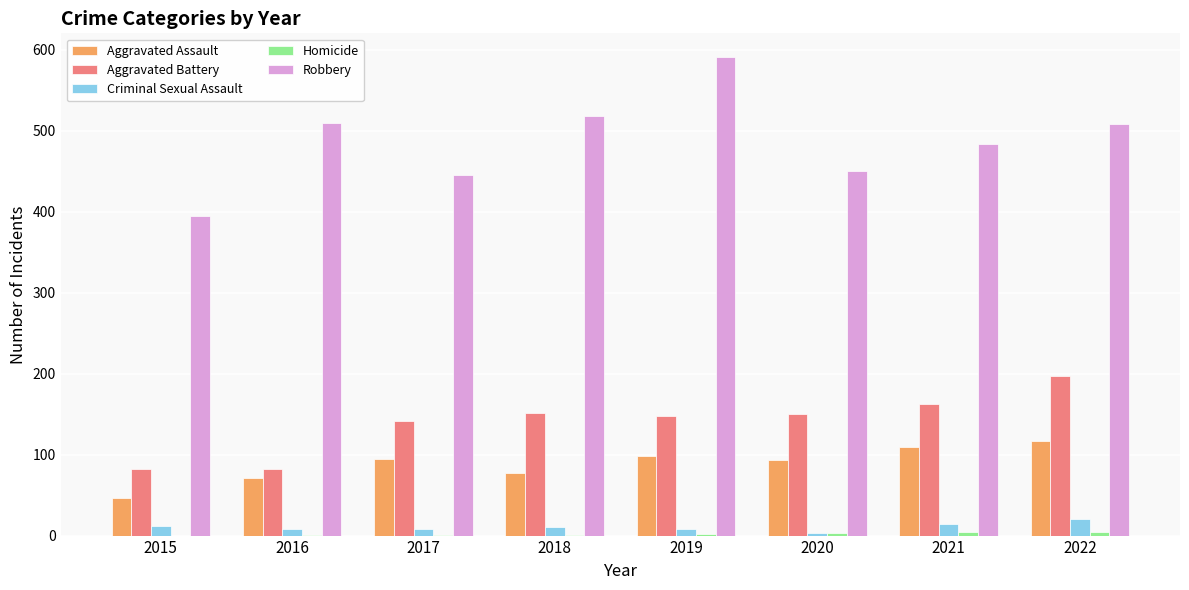

Which series has the largest total across all categories?

Robbery